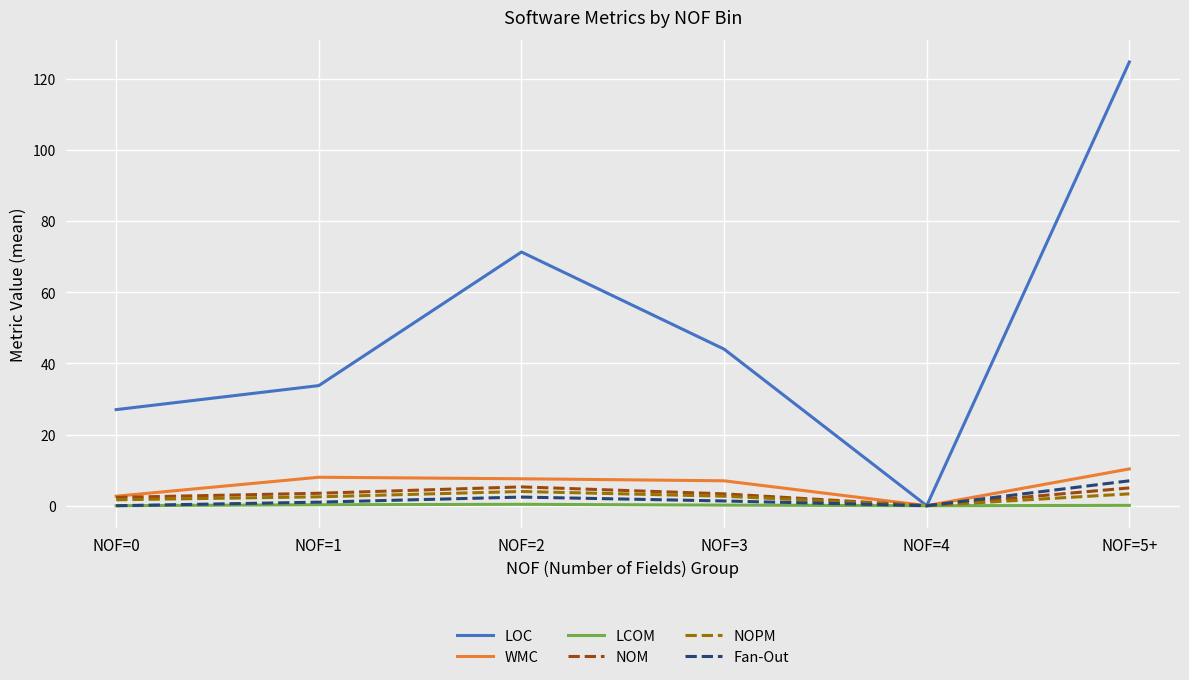

Which series has the largest range (max minus min)?

LOC